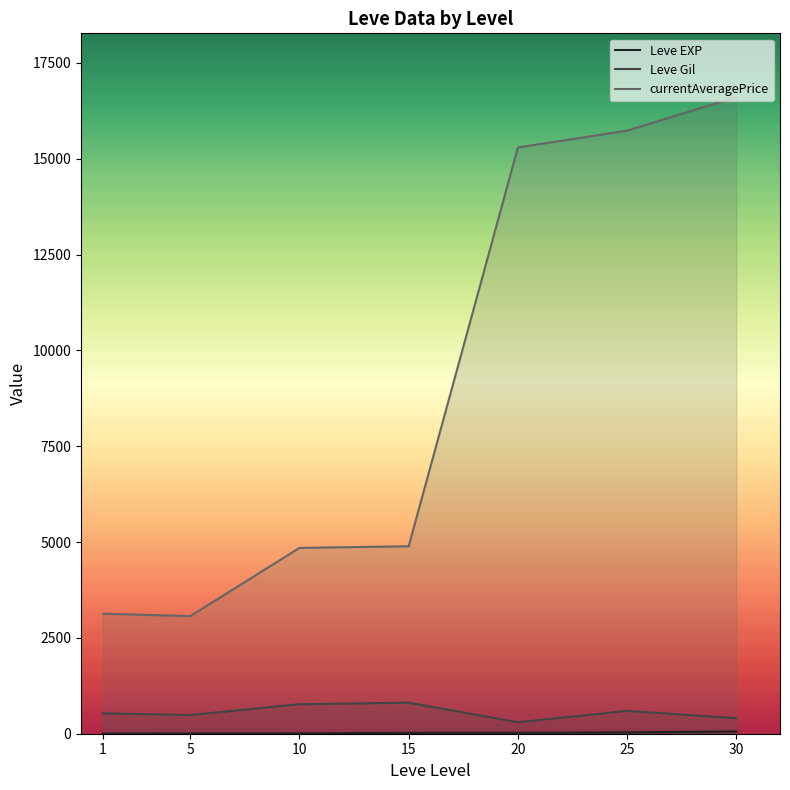

What is the total value across all series at 15?

5722.3